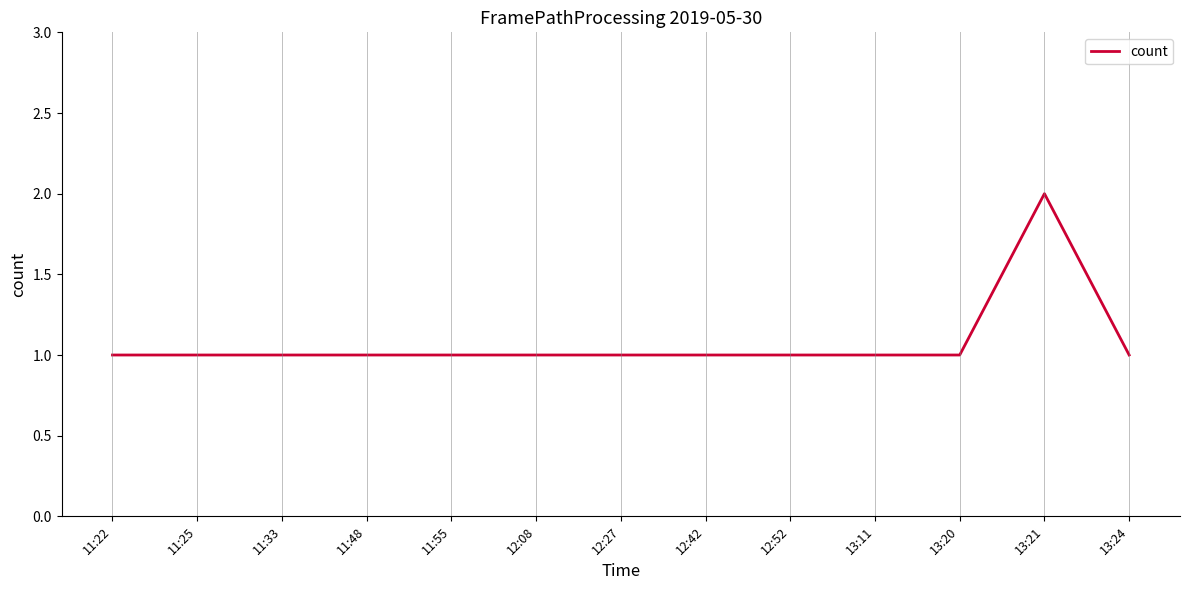

What position from the right is 12:27?

7